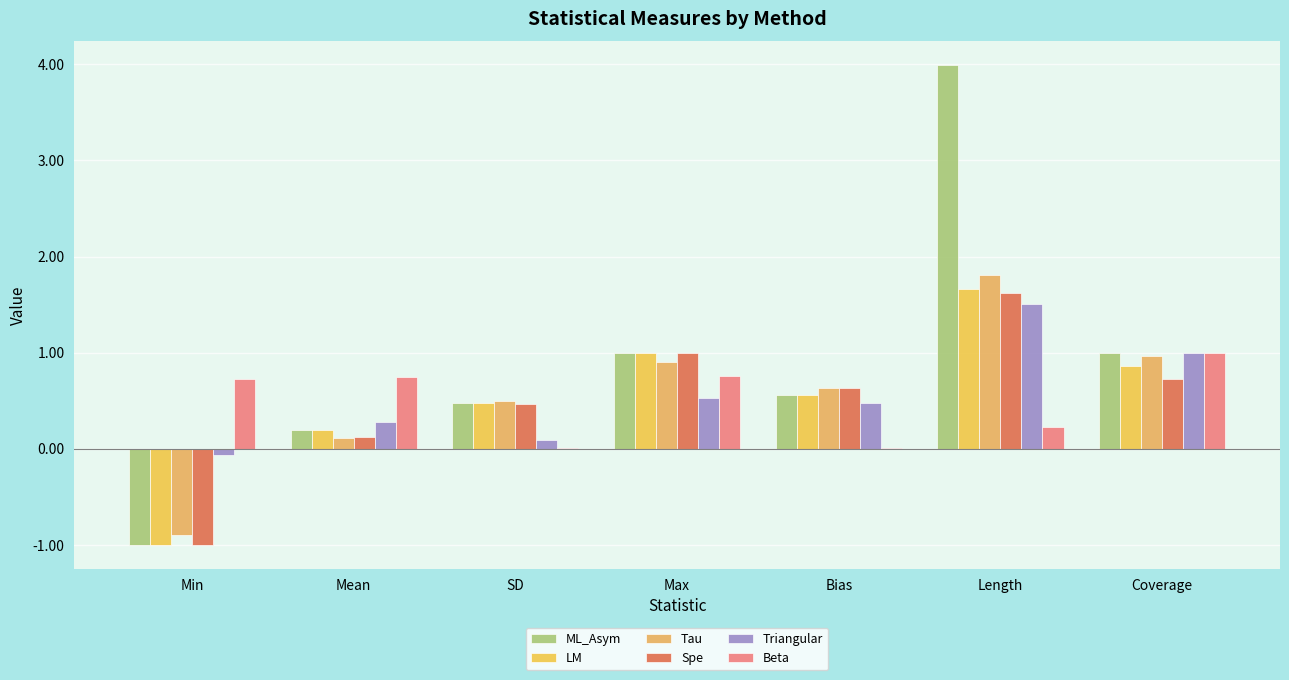

What is the sum of the LM values at Bias and Coverage?

1.4